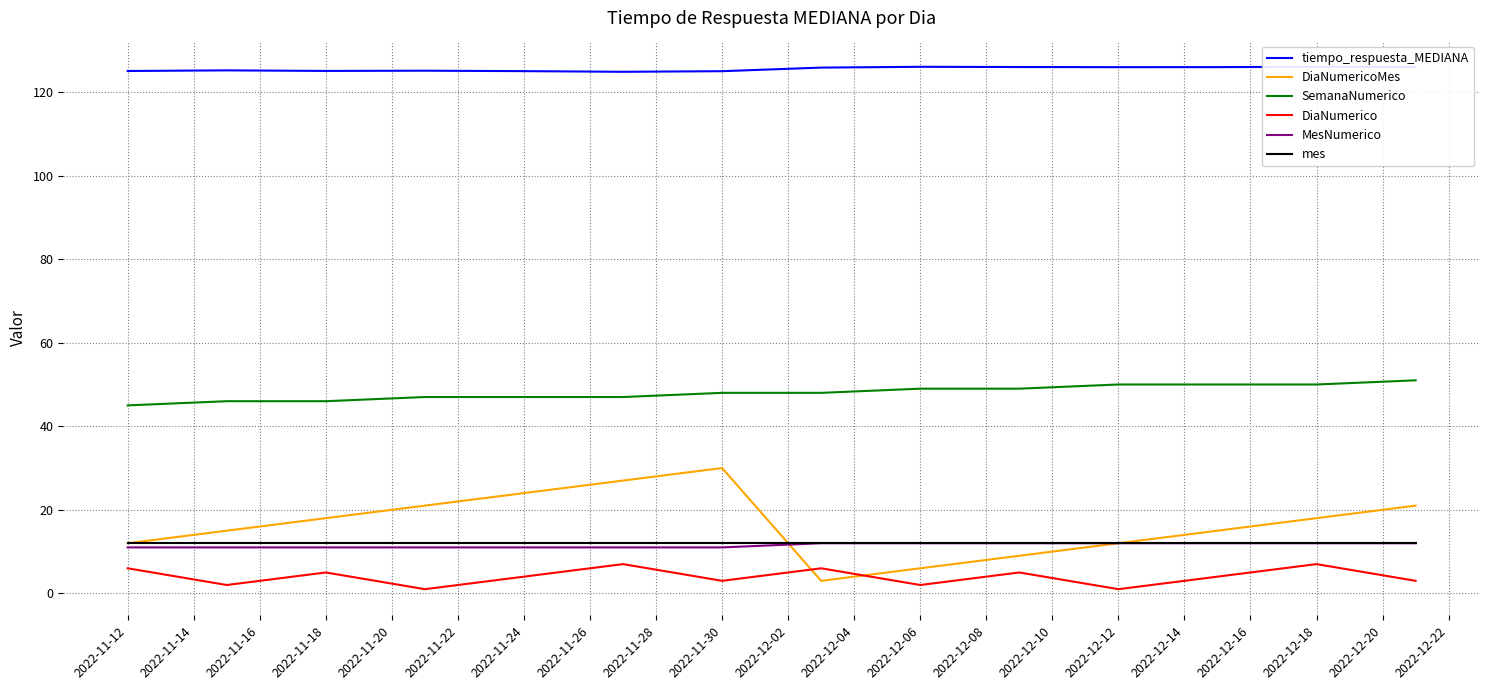

The DiaNumericoMes series shows 18 at 2022-11-18. True or false?

True